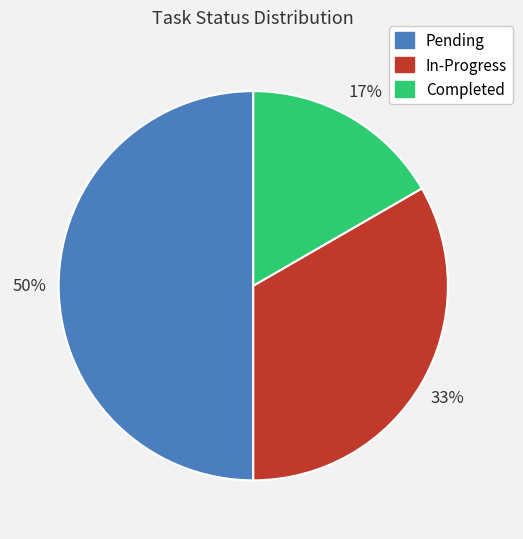

The Completed slice represents 17% of the pie. True or false?

True